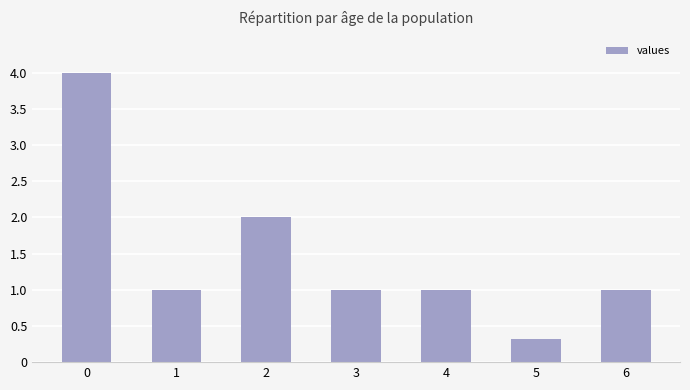

Reading right to left, list all the values displayed in this chart.

1.0	0.3	1.0	1.0	2.0	1.0	4.0